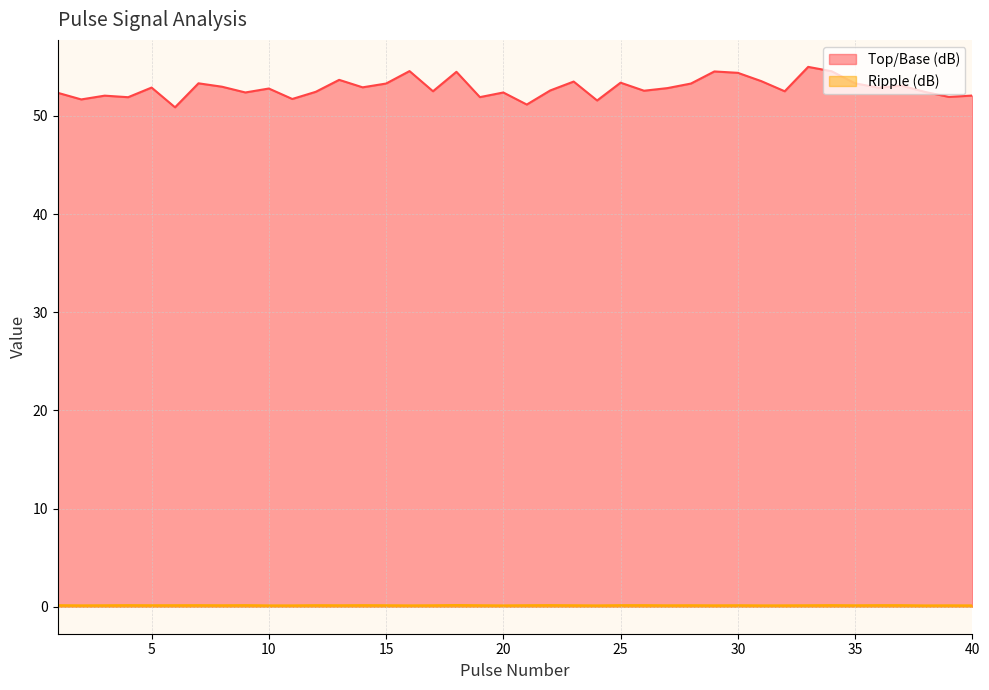

Reading right to left, extract all data points from this chart.

Top/Base (dB): 52.1	51.9	52.4	53.1	52.9	53.3	54.5	55.0	52.5	53.5	54.4	54.5	53.3	52.8	52.6	53.4	51.6	53.5	52.6	51.2	52.4	51.9	54.5	52.5	54.6	53.3	52.9	53.7	52.4	51.7	52.8	52.4	53.0	53.3	50.9	52.9	51.9	52.1	51.7	52.3
Ripple (dB): 0.1	0.1	0.1	0.2	0.2	0.1	0.2	0.1	0.1	0.1	0.2	0.1	0.2	0.1	0.2	0.2	0.1	0.1	0.2	0.2	0.1	0.2	0.2	0.1	0.1	0.1	0.2	0.1	0.2	0.1	0.1	0.2	0.1	0.2	0.2	0.1	0.2	0.1	0.1	0.2